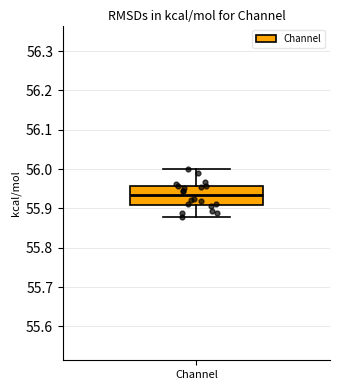

Read this box plot against the y-axis: the position of the median line, the range covered by the box, and the ends of both whiskers. The values are not printed on the chart, so give them approximately, as read against the axis.

median 55.93, box 55.91 to 55.96, whiskers 55.88 to 56.00